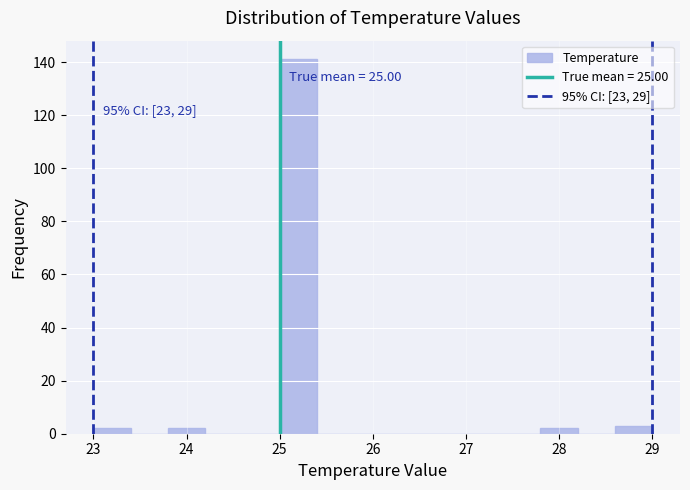

Which range on the x-axis has the tallest bar?

25.0 to 25.4